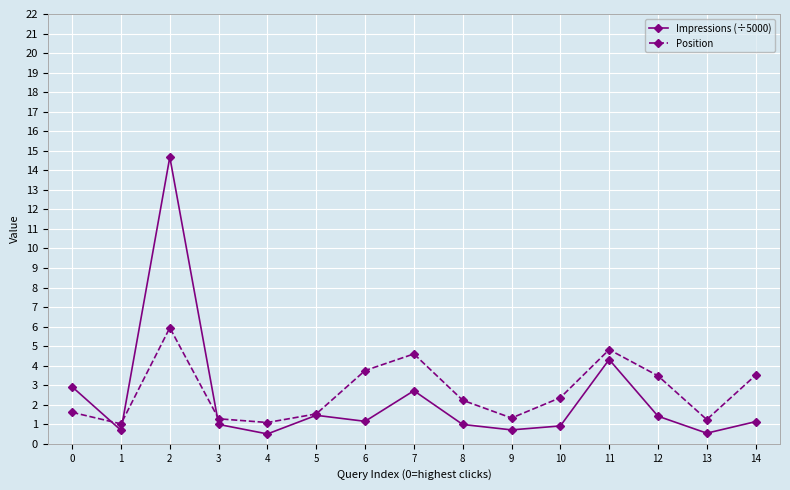

Which series changed the most between 3 and 7?

Position